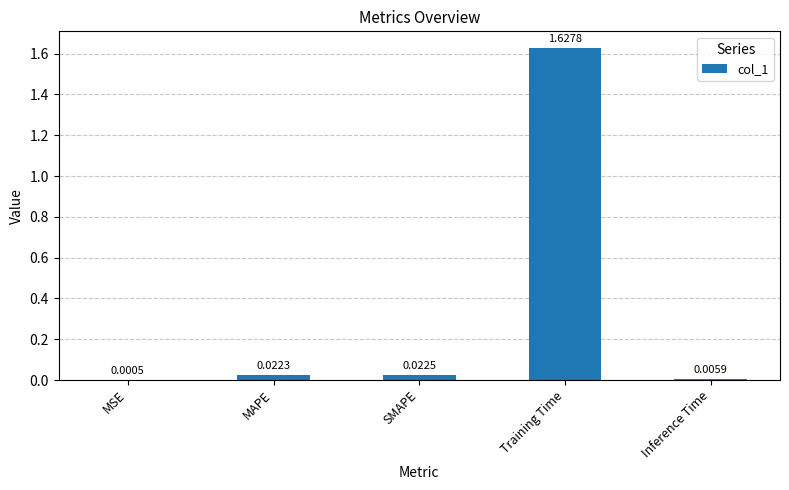

At which label is the value closest to 0?

MSE